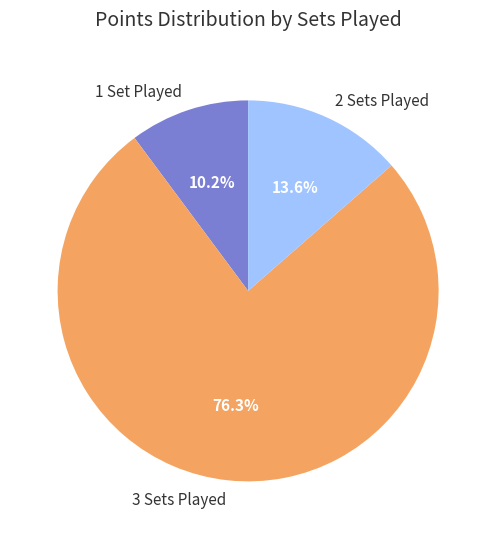

Which category has the smallest portion of the pie?

1 Set Played